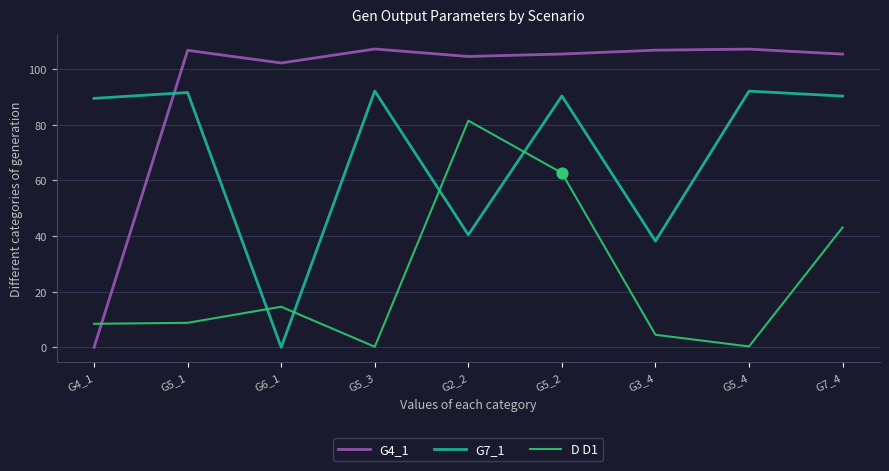

At how many categories does at least one series exceed 40?

9